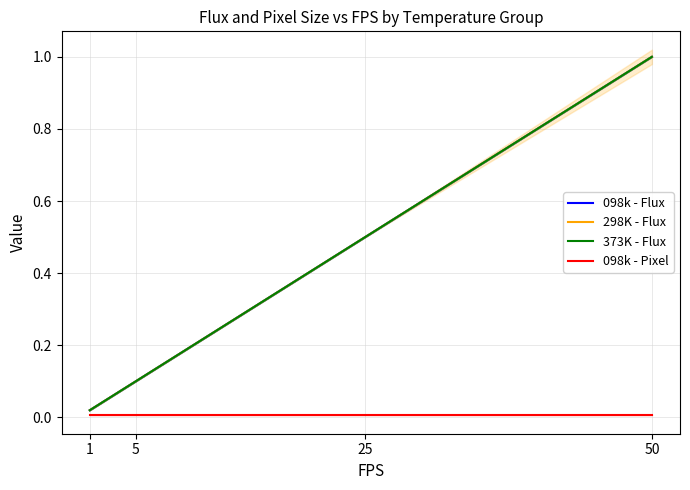

What is the sum of all 373K - Flux values?

1.6